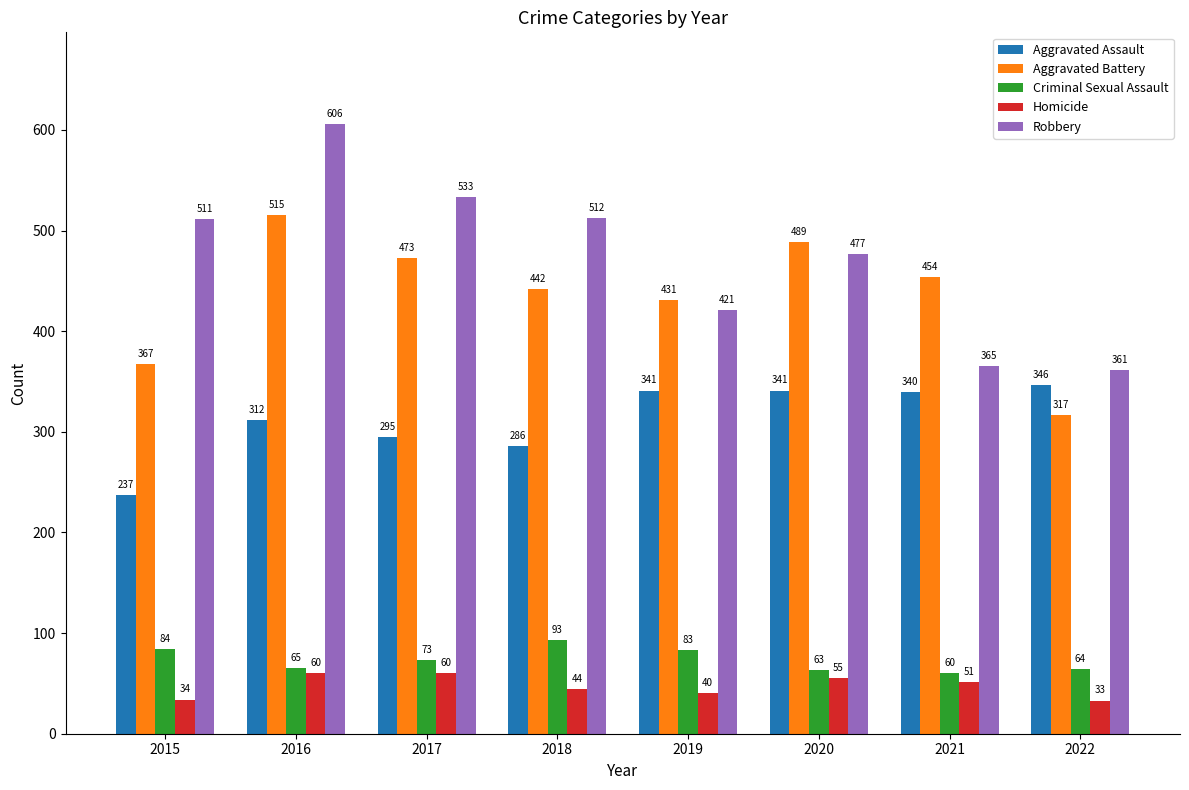

Is it true that Criminal Sexual Assault equals 63 at 2020?

True